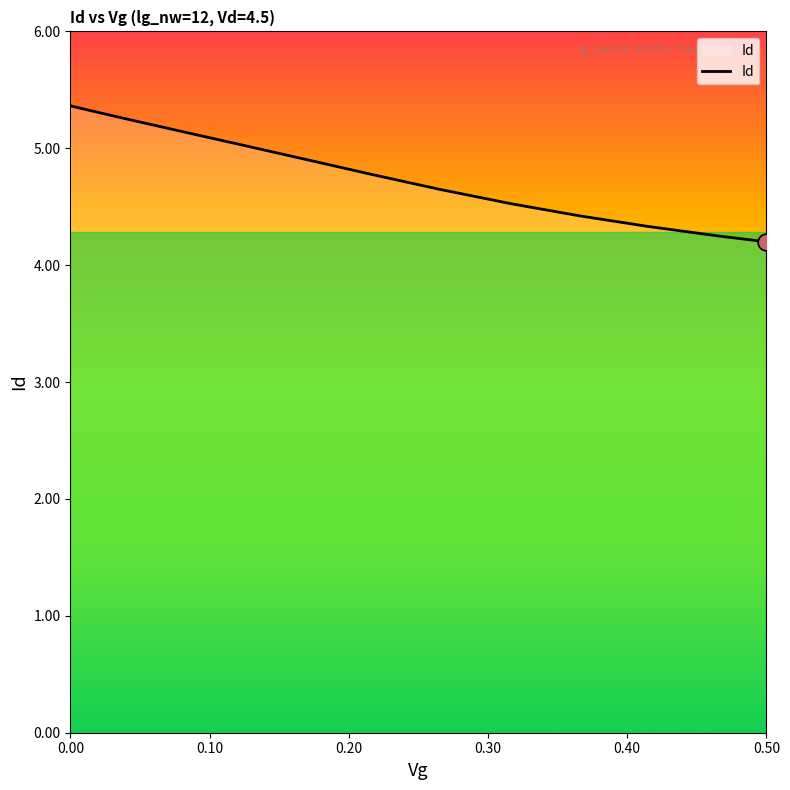

What is the maximum value shown in the chart?

5.4